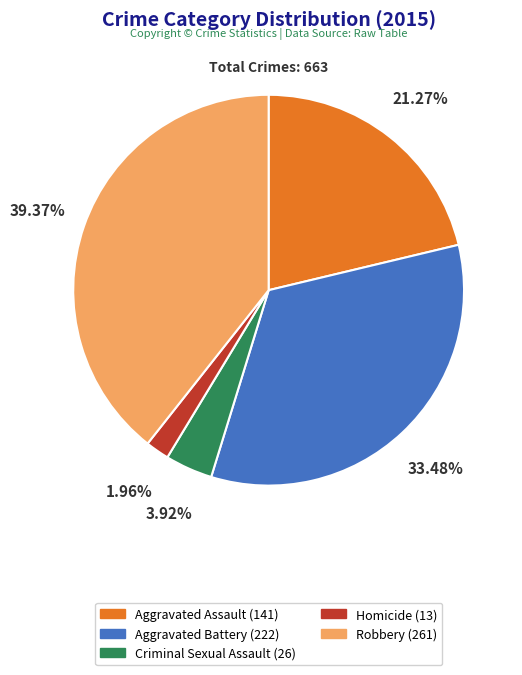

To the nearest percent, what is the difference between the largest and smallest slice percentages?

37%